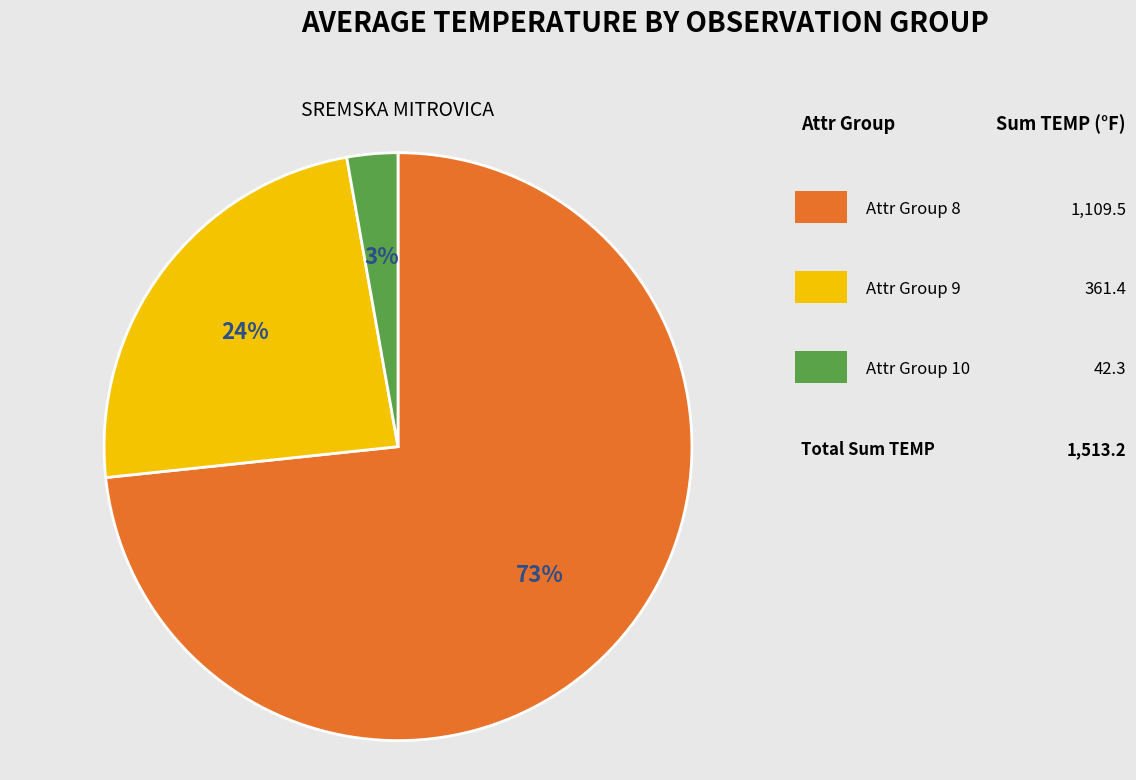

Count the number of slices in the pie.

3